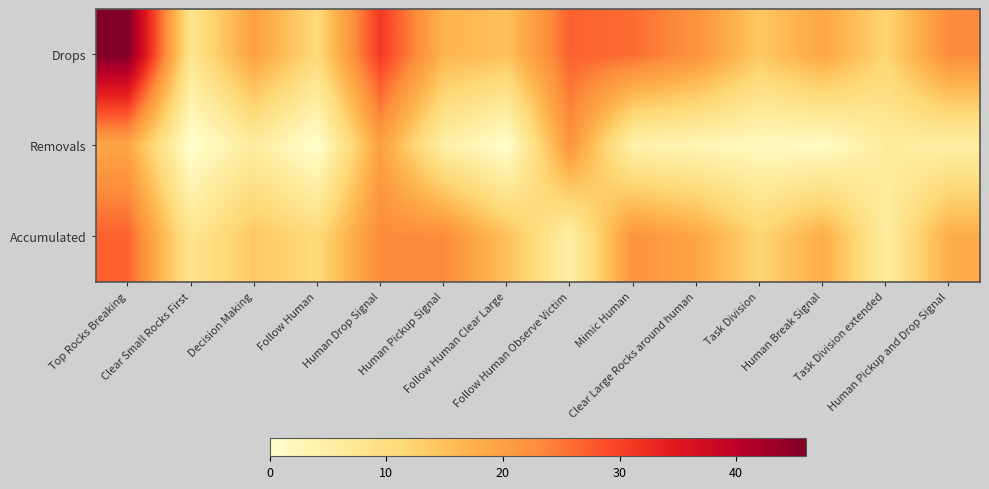

Which series has the largest total across all categories?

Drops